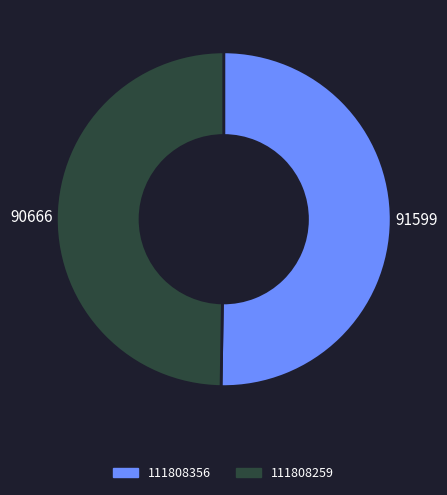

Is it true that 111808356 is 50% of the pie?

True